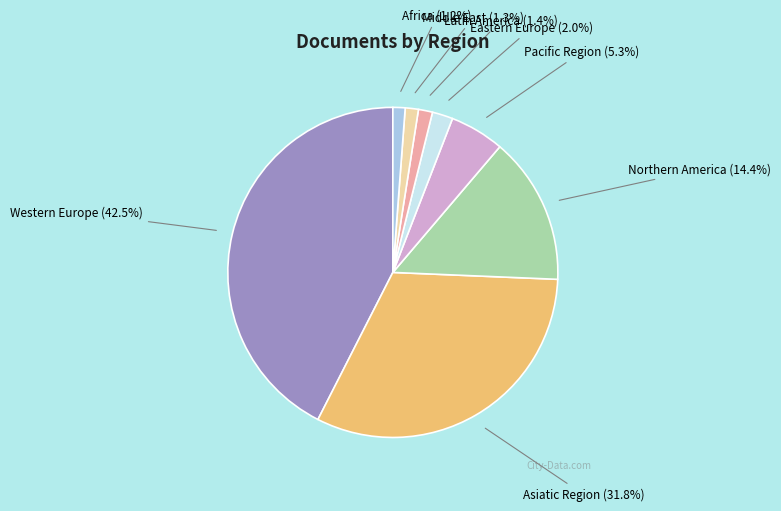

What is the total percentage of Pacific Region and Africa?

6.5%